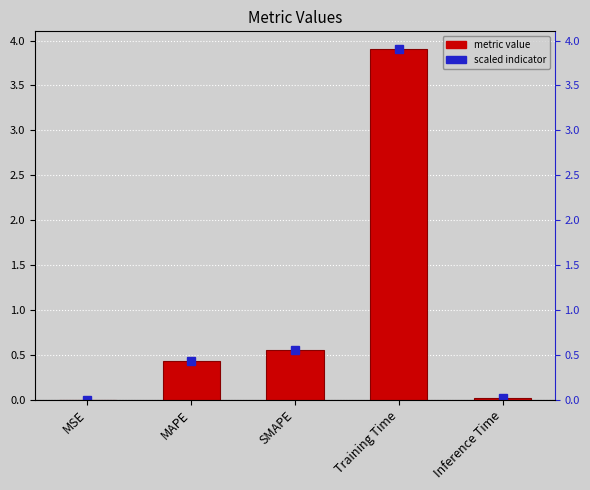

What is the label of the 5th bar from the left?

Inference Time